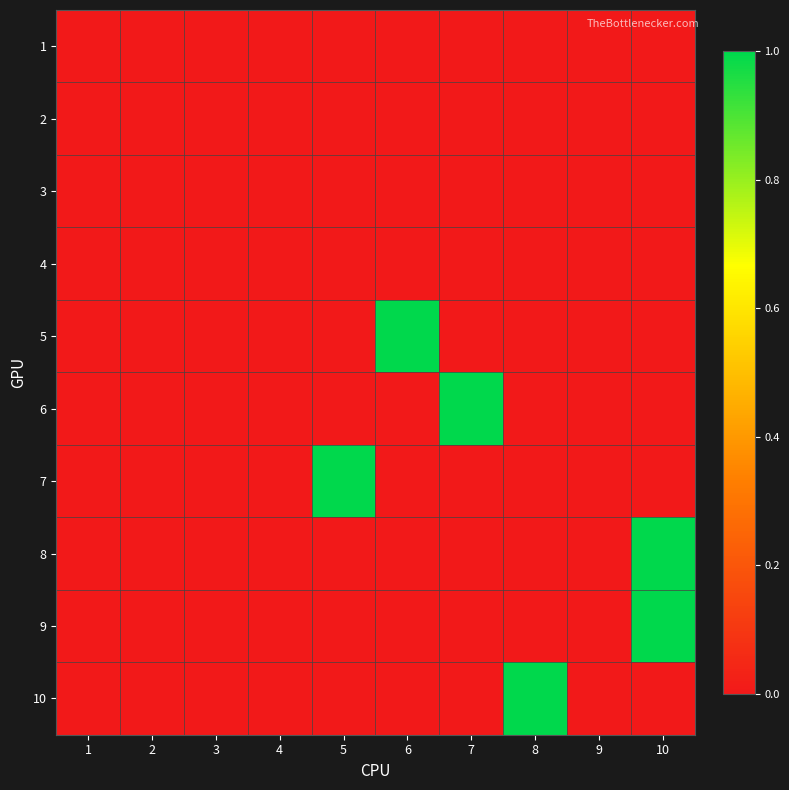

How many distinct data groups are displayed?

10